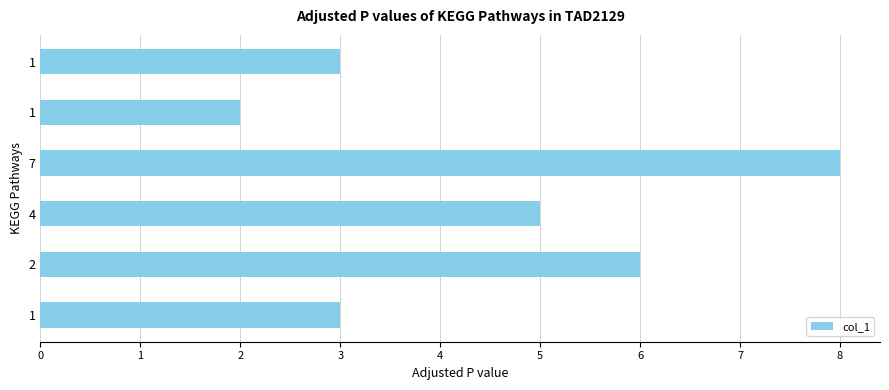

How many values are below 5?

3